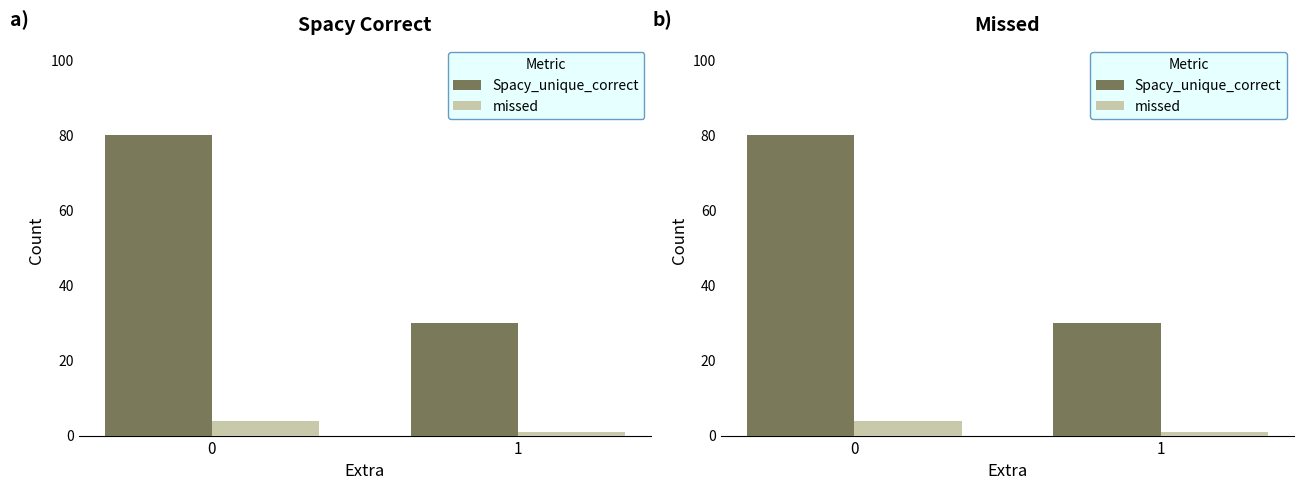

What is the value of the missed bar at the 2nd from the left?

1